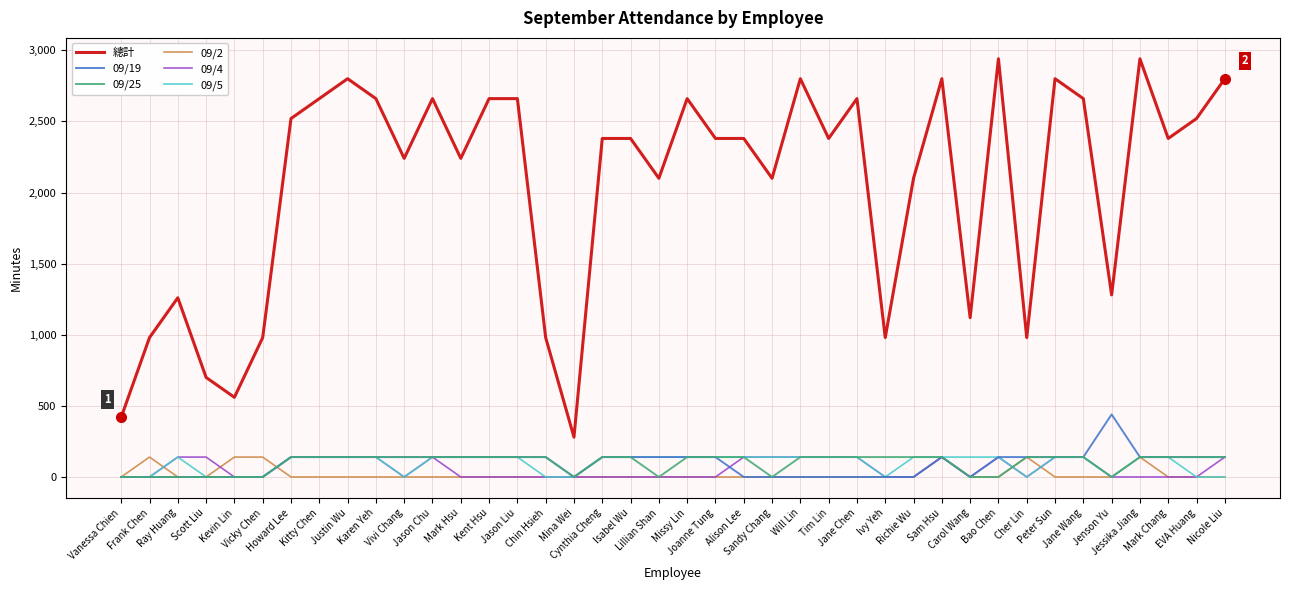

Does the chart have visible grid lines?

Yes